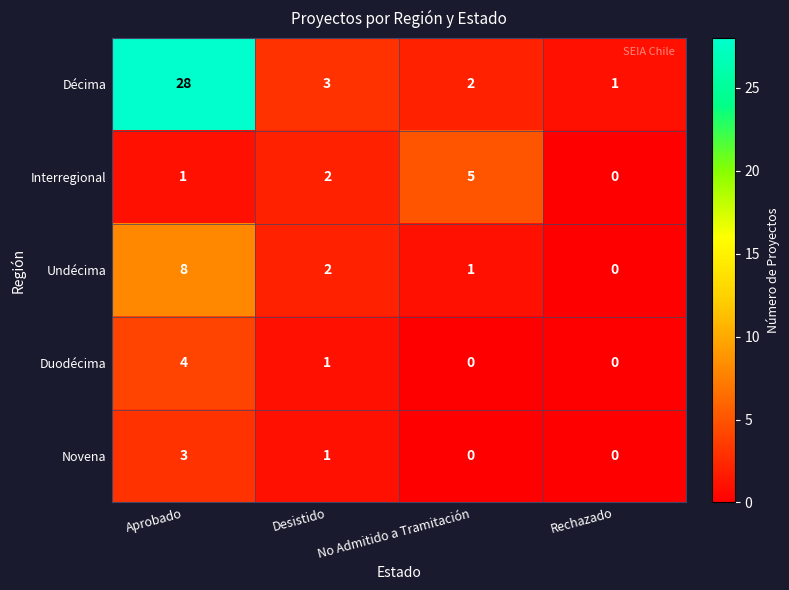

At which label does Novena reach its peak?

Aprobado